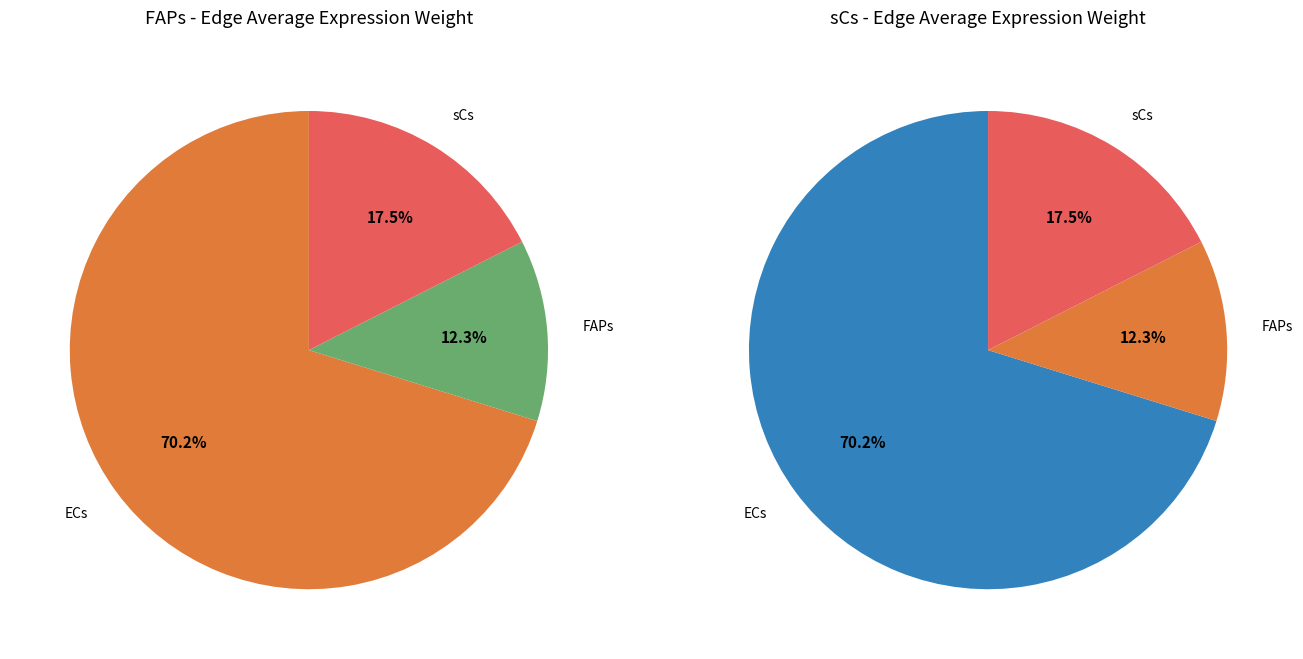

Which category has the smallest portion of the pie?

FAPs